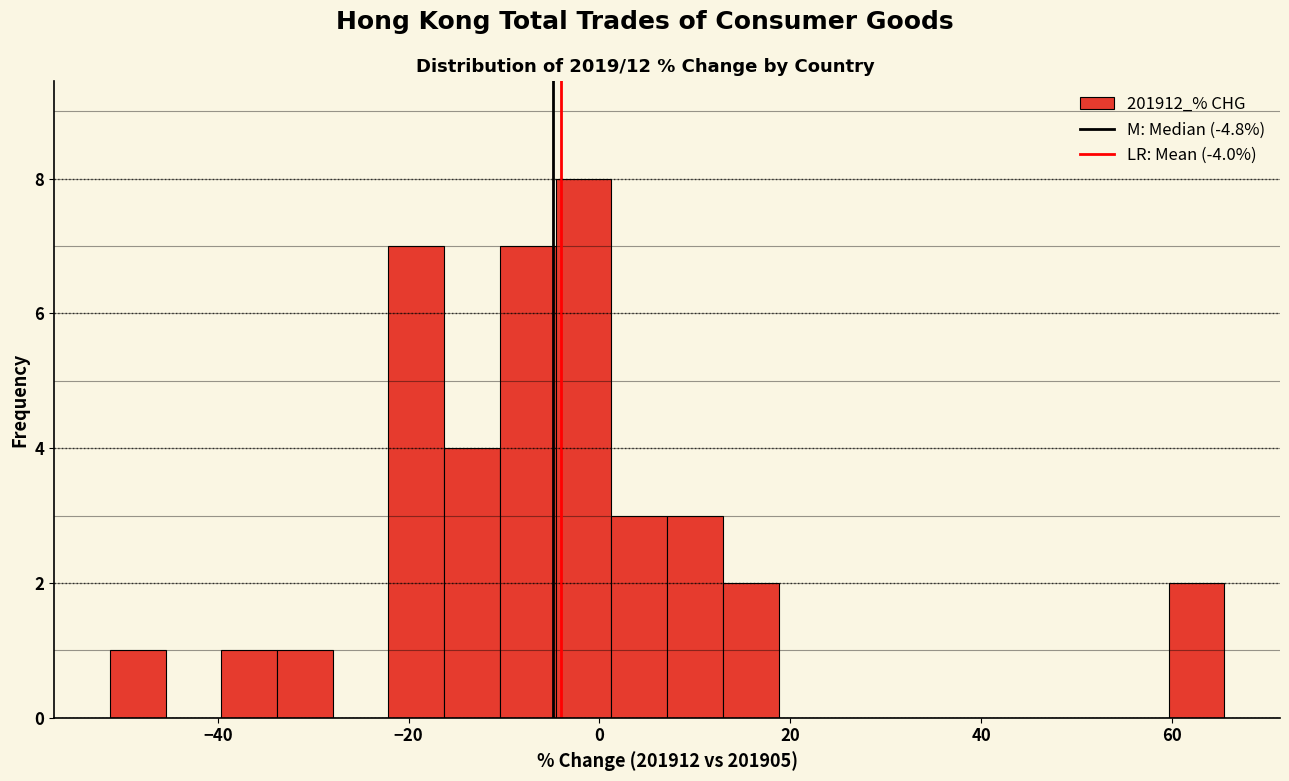

Read against the x-axis, roughly where is the centre of the tallest bar?

-2